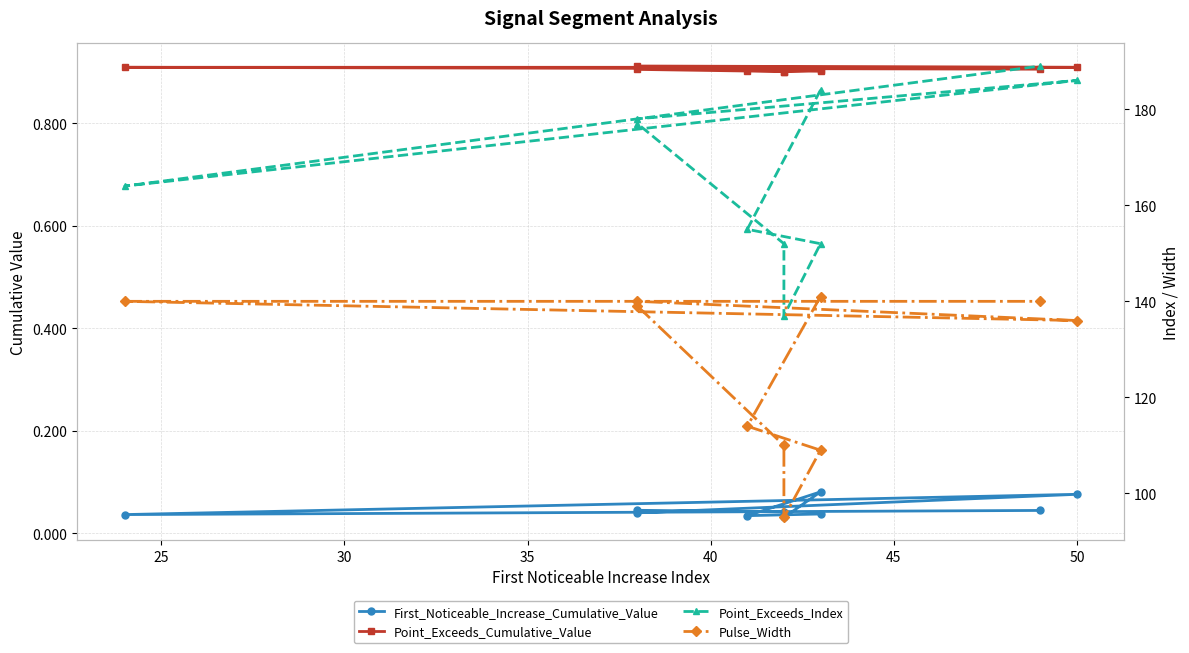

How many First_Noticeable_Increase_Cumulative_Value values are between 0 and 1?

10